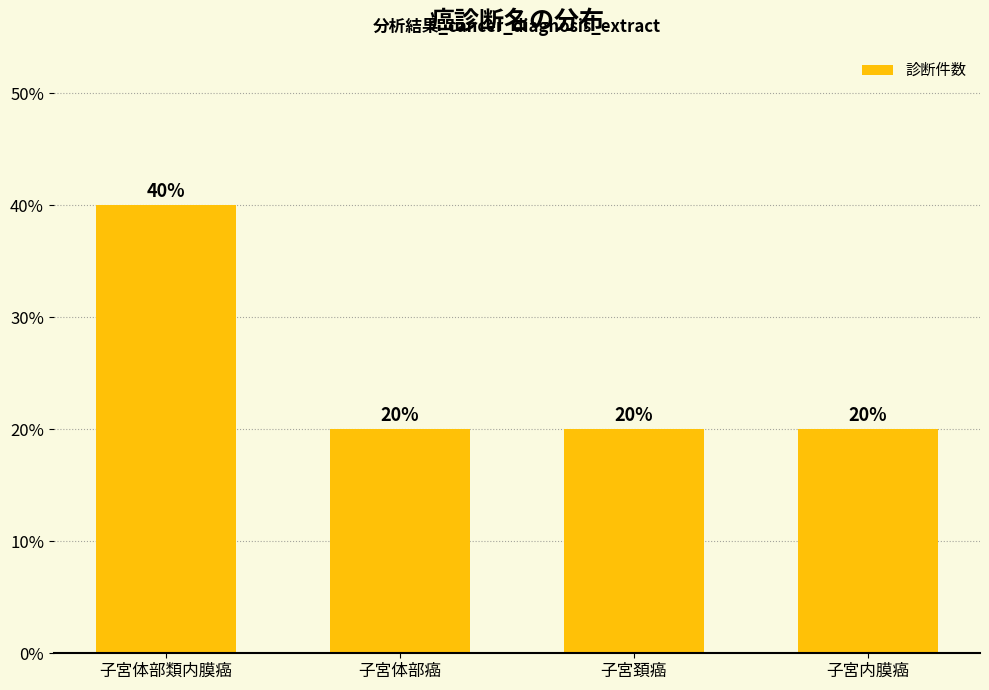

The value at 子宮体部類内膜癌 is 22. True or false?

False